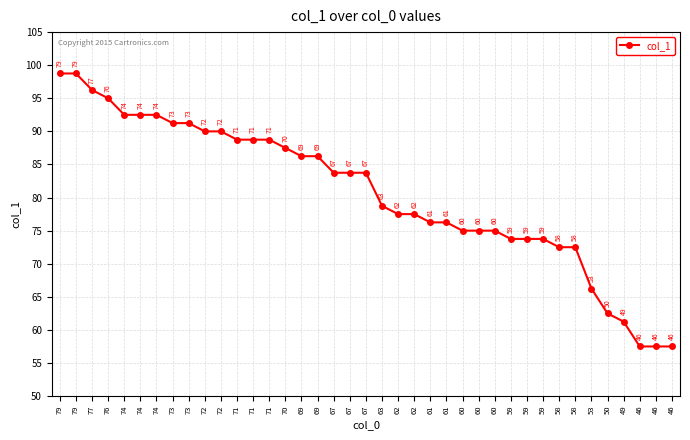

Is this an area chart (filled region under the line)?

No